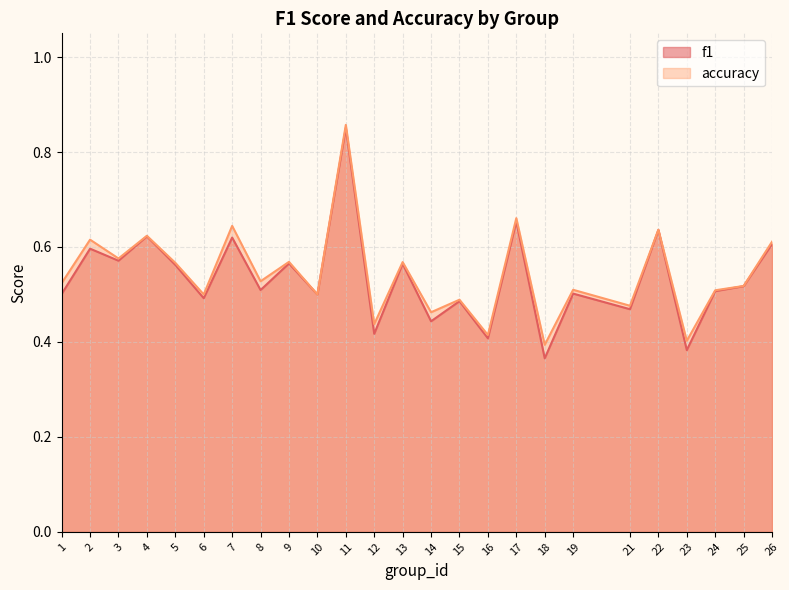

What is the maximum value shown in the chart?

0.9